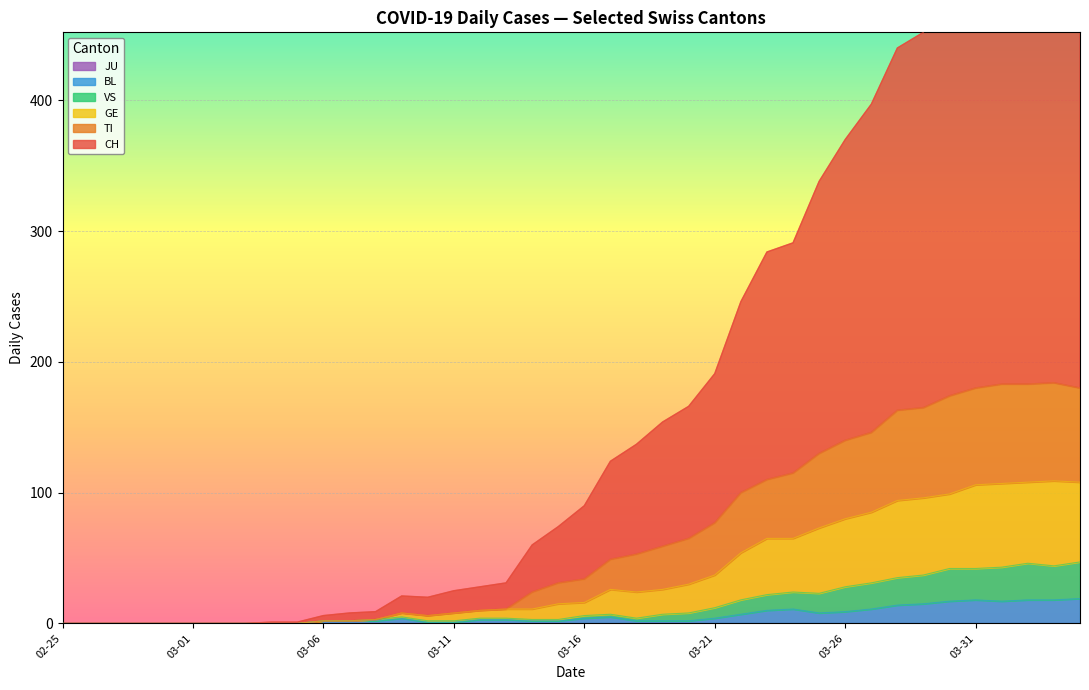

What is the approximate value of VS at 03-11?

2